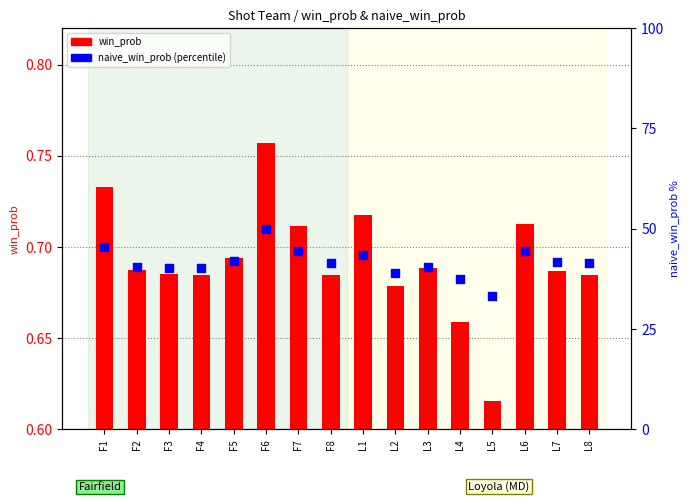

At how many categories does at least one series exceed 21?

16